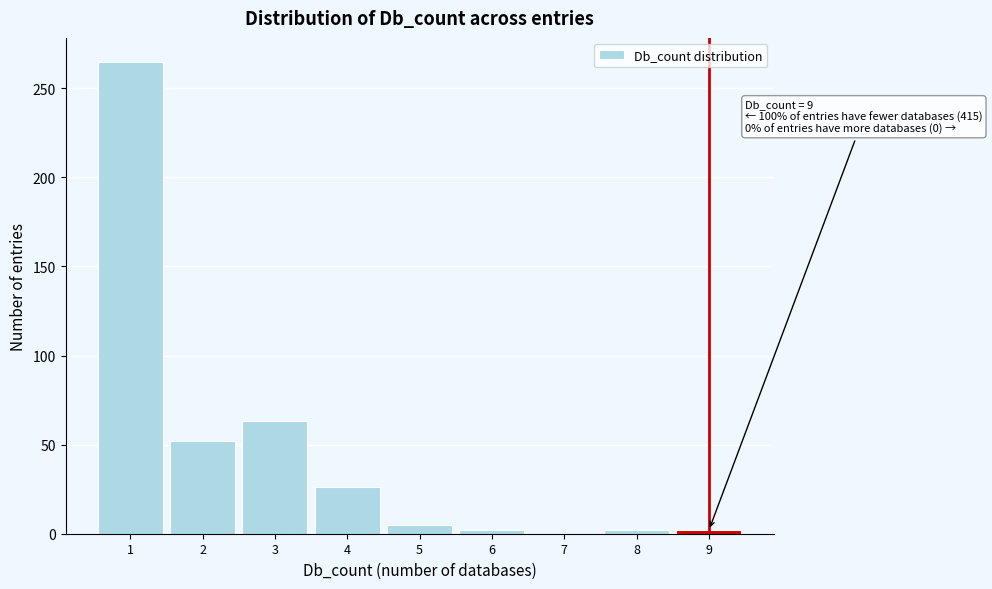

Over which range of the x-axis is the bar tallest?

0.5 to 1.5